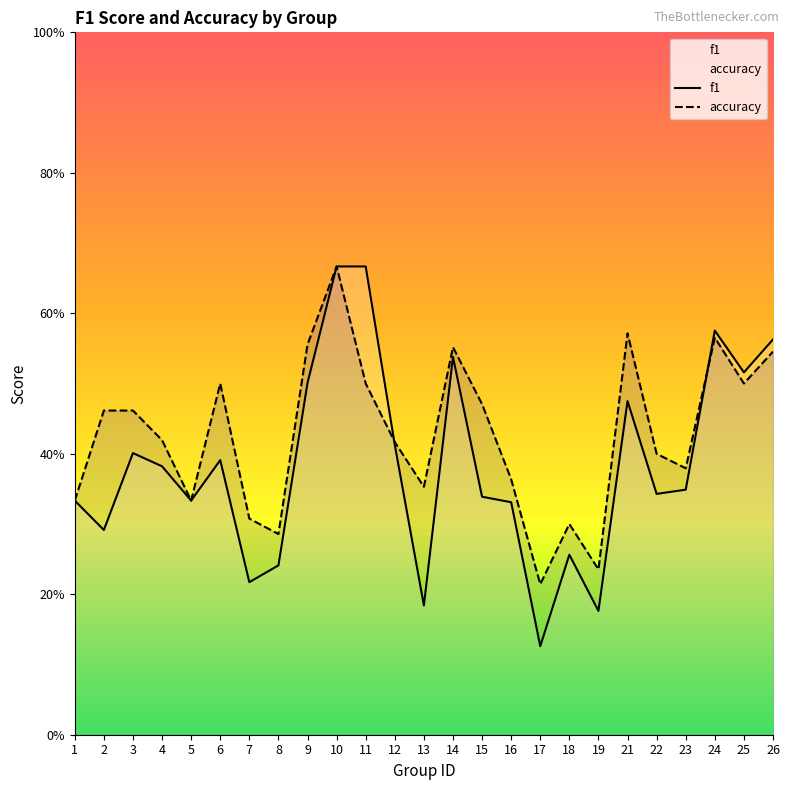

What is the value of the accuracy point at the 10th from the left?

0.7